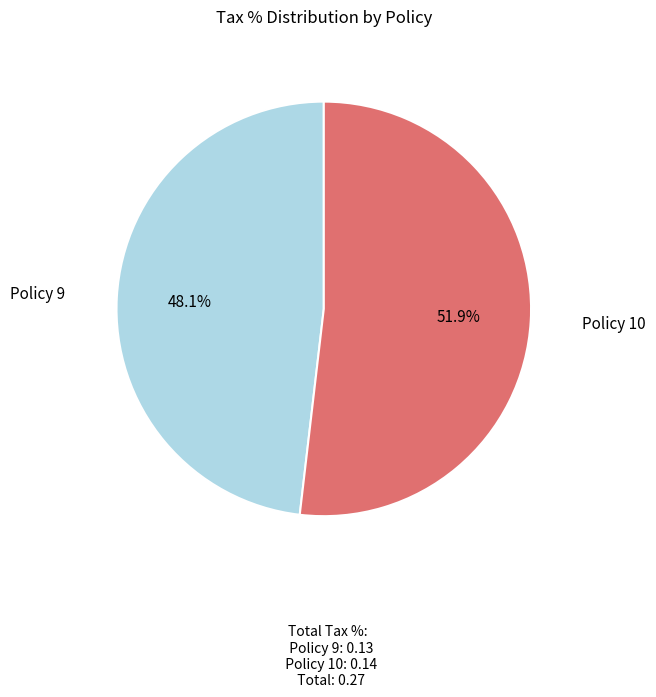

Which slice is the largest?

Policy 10